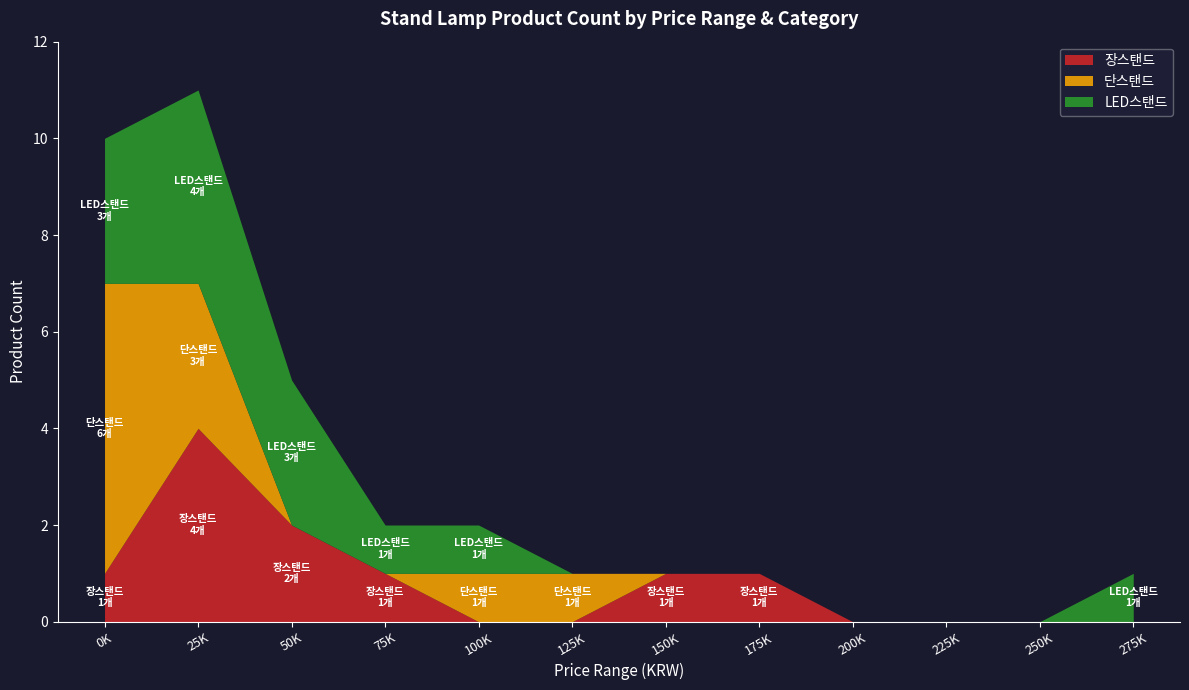

What is the maximum value for 장스탠드?

4